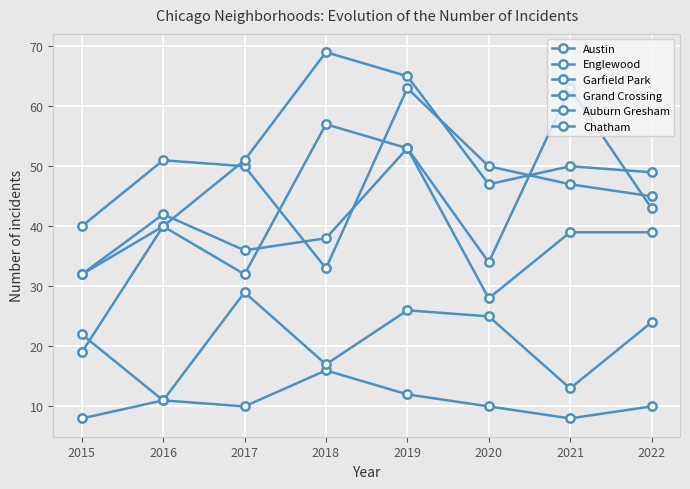

What is the sum of all Englewood values?

379